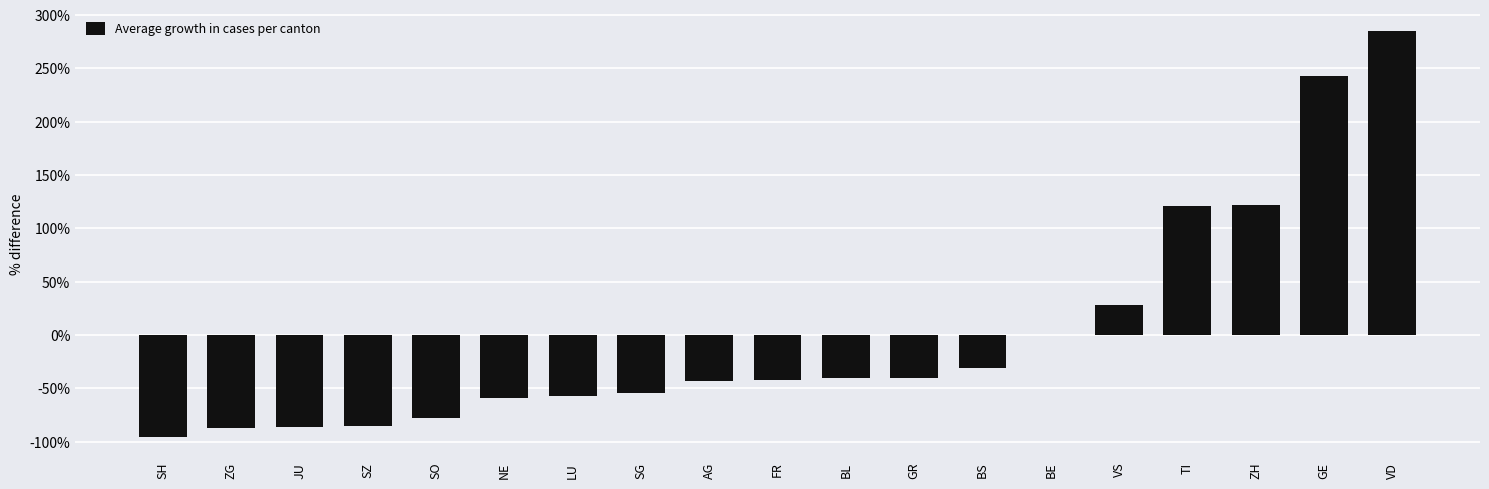

Which label corresponds to the largest value in the chart?

VD